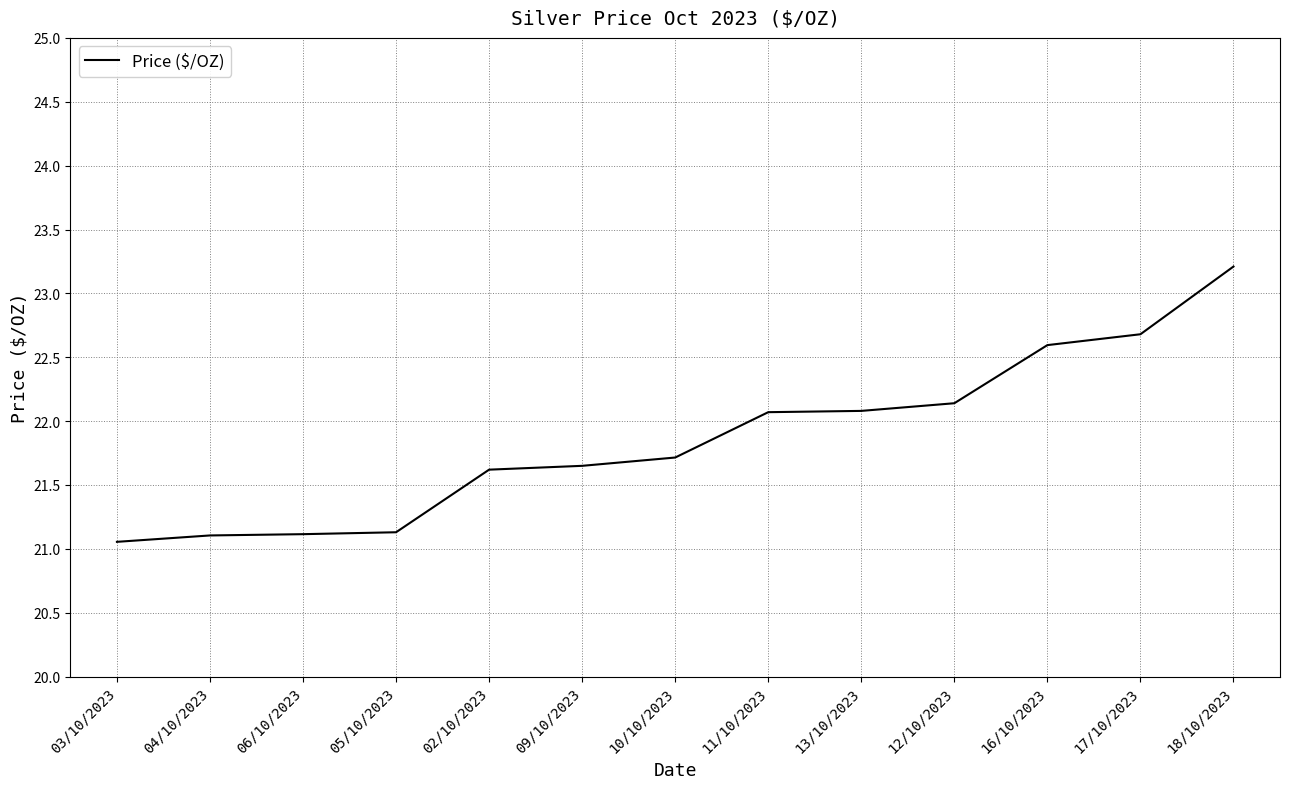

What is the average value?

21.9